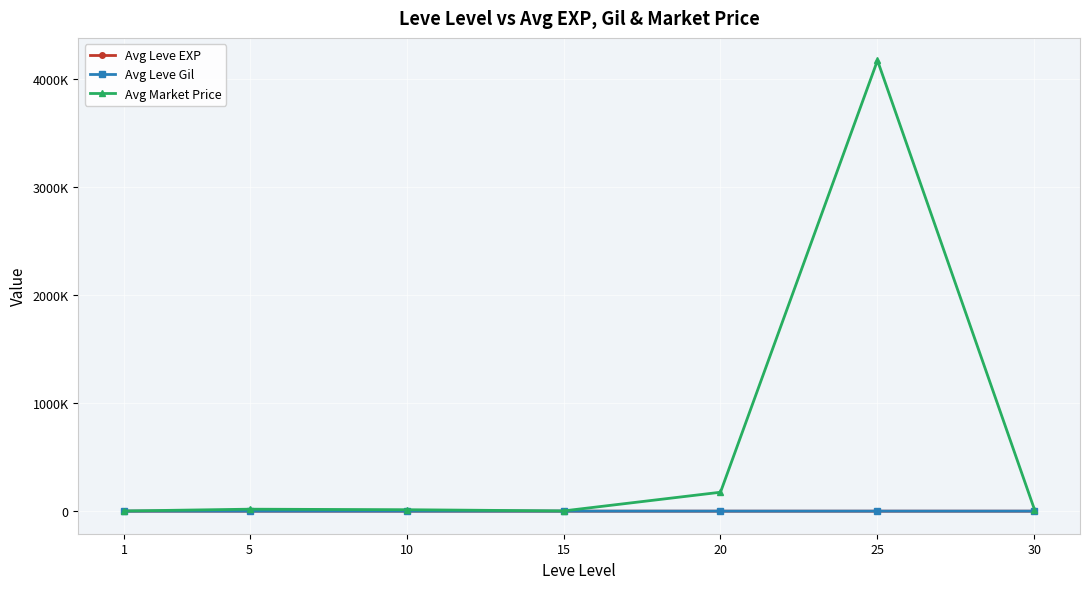

Does the chart have visible grid lines?

Yes